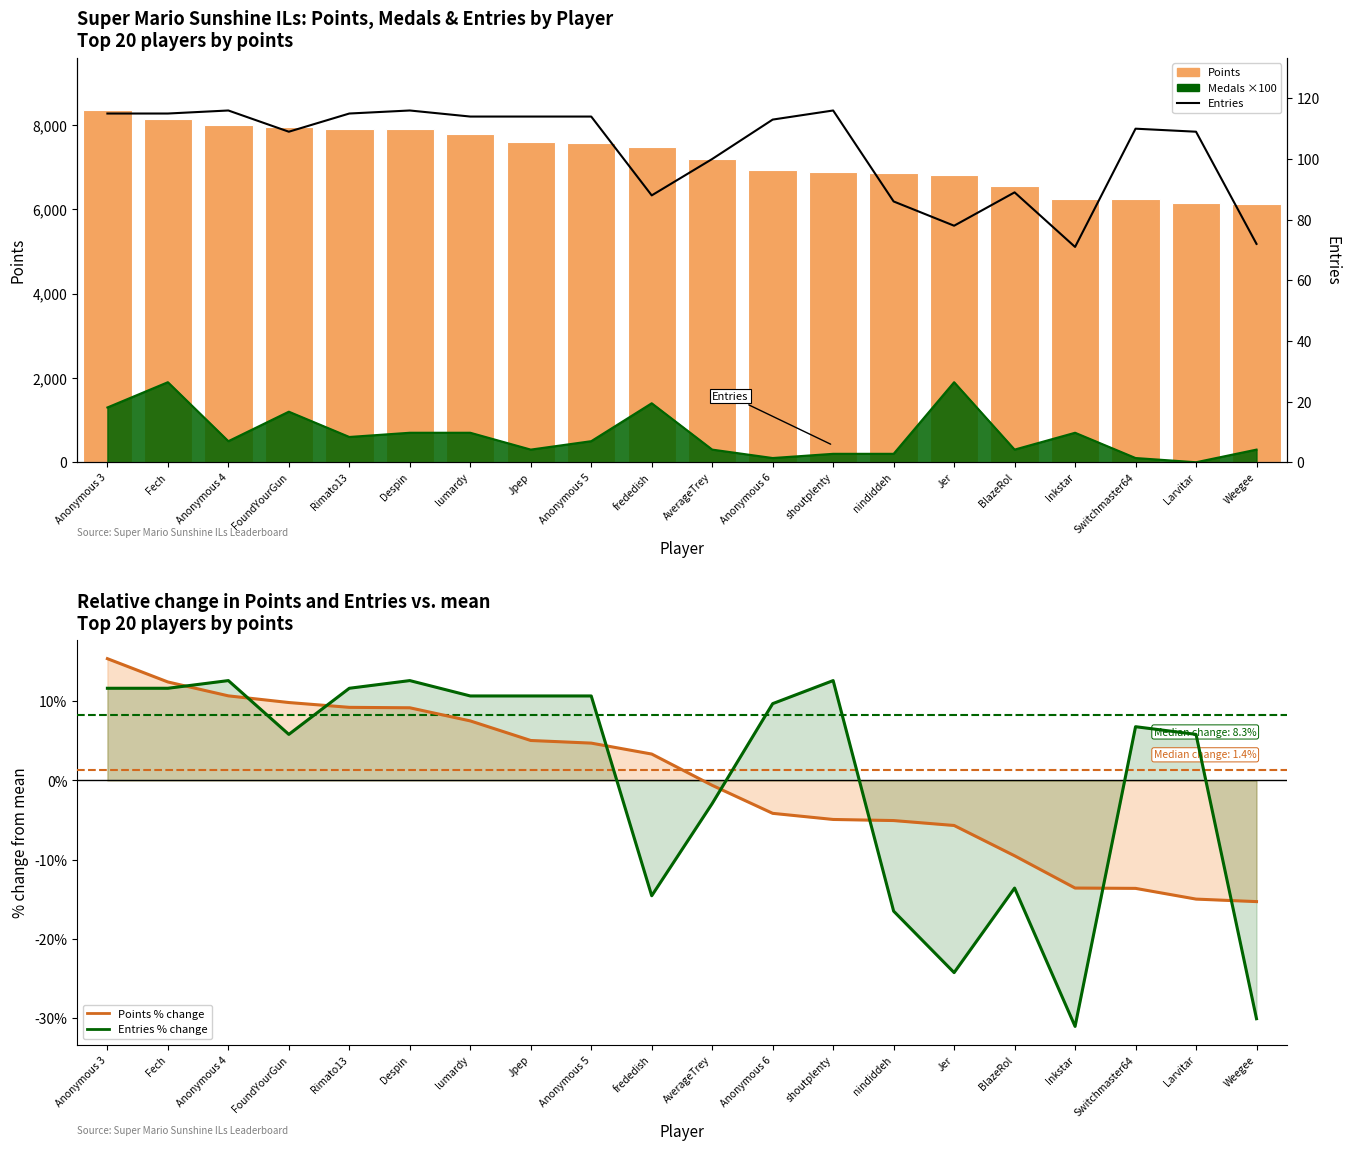

What is the label of the 7th bar from the right?

nindiddeh